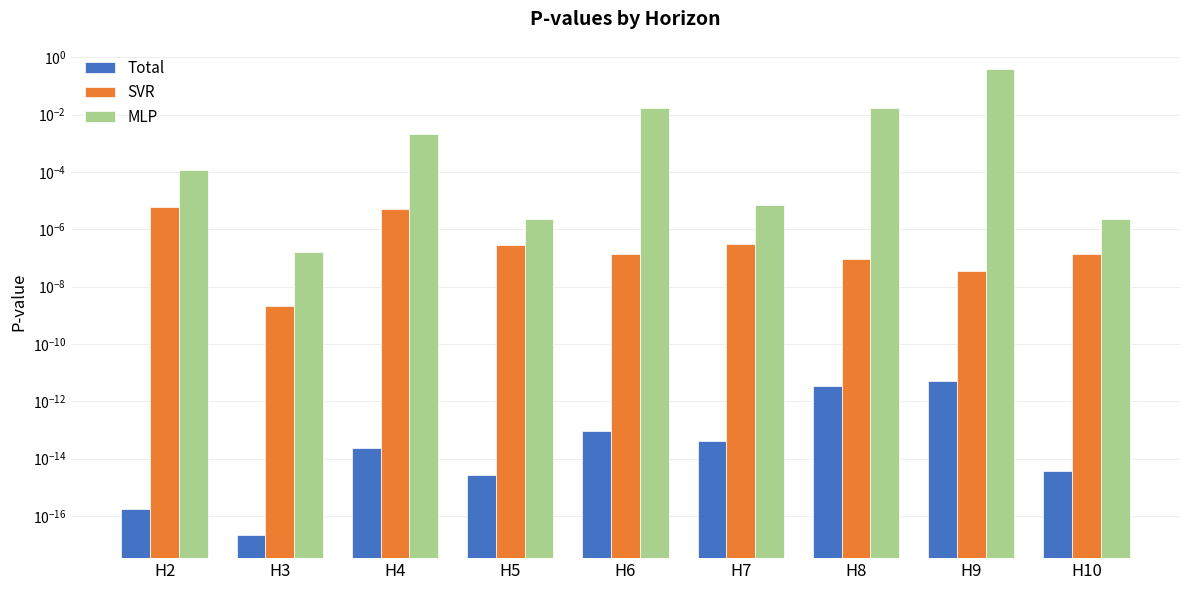

Rank the series at H6 from highest to lowest value.

MLP, SVR, Total